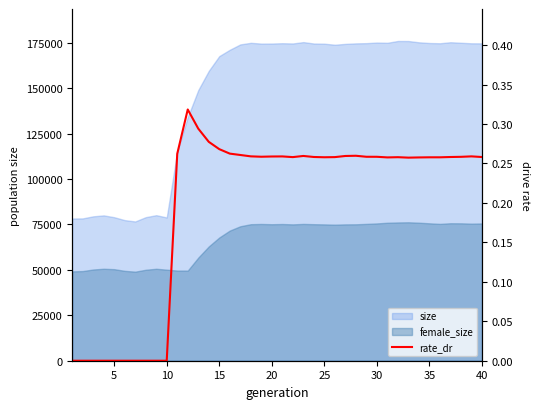

Between 20 and 36, which is larger?

20